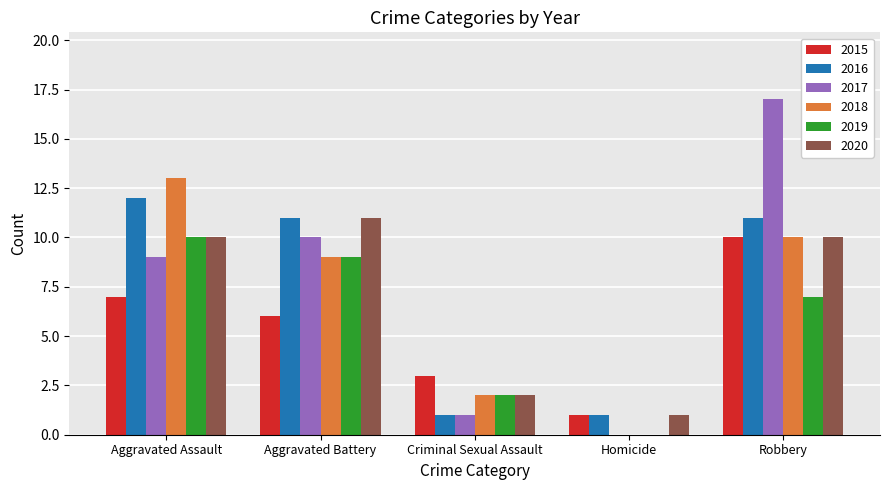

What is the sum of the 2017 values at Aggravated Assault and Aggravated Battery?

19